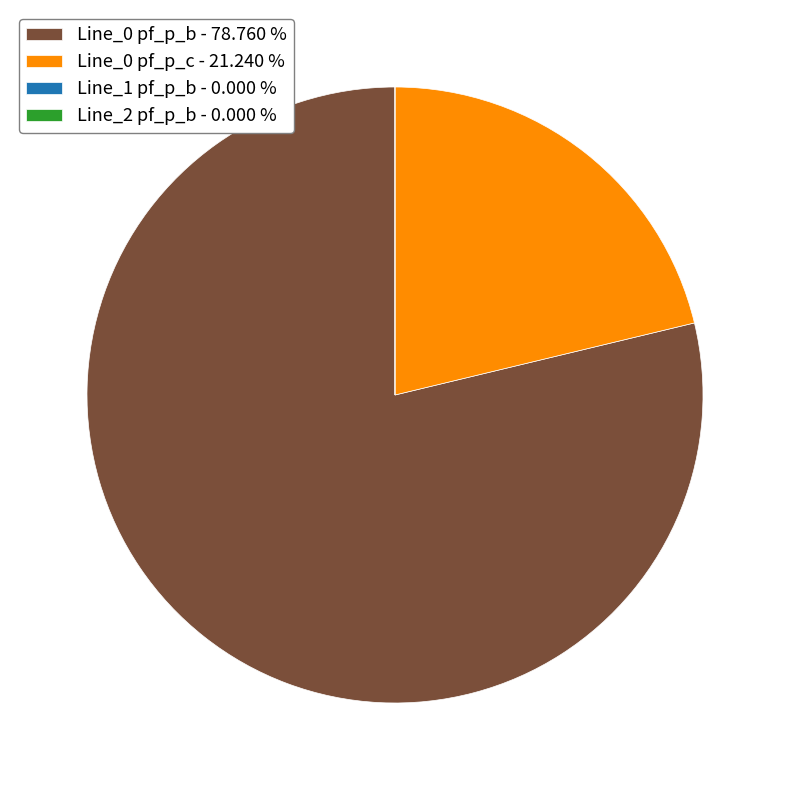

What is the largest slice in the pie chart?

Line_0 pf_p_b - 78.760 %